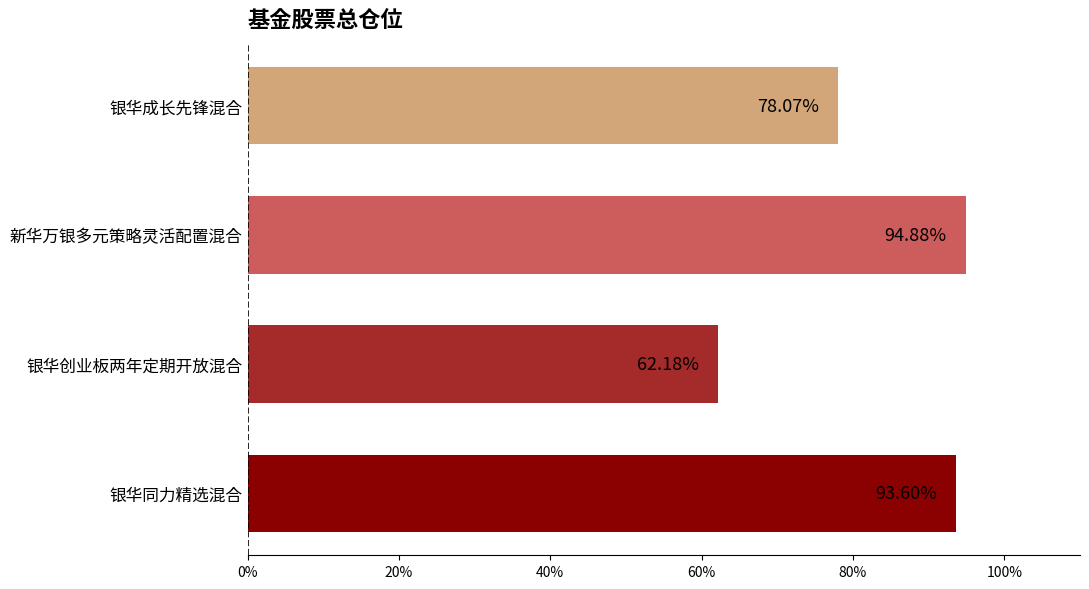

Between 新华万银多元策略灵活配置混合 and 银华同力精选混合, which is larger?

新华万银多元策略灵活配置混合